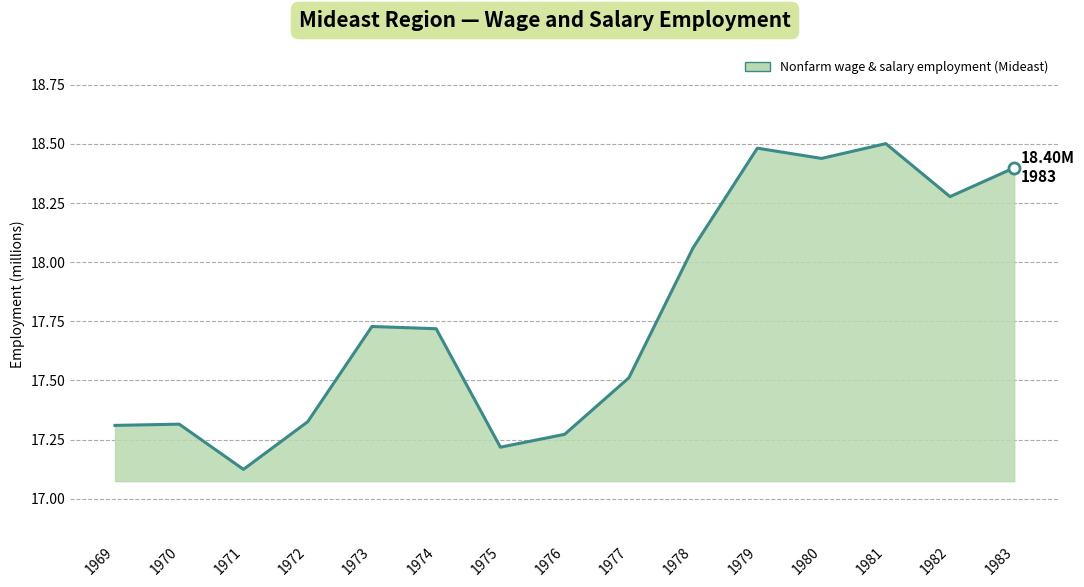

Approximately how many times larger is the value at 1979 compared to 1976?

1.1